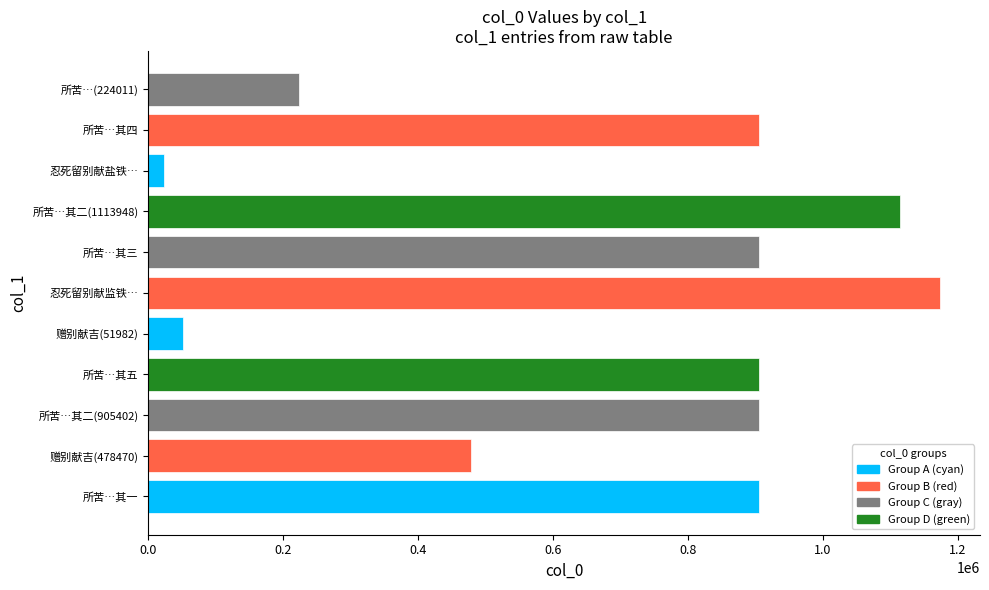

What is the change in value from 赠别献吉(51982) to 所苦…(224011)?

+172029